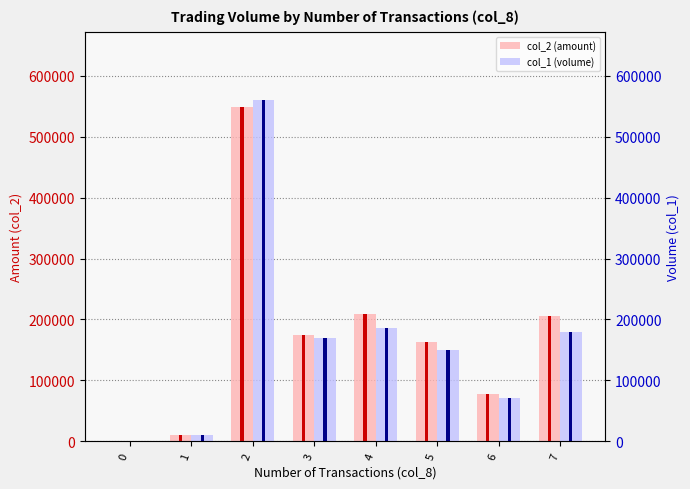

Where does the col_1 (volume) series first go above 170000?

2